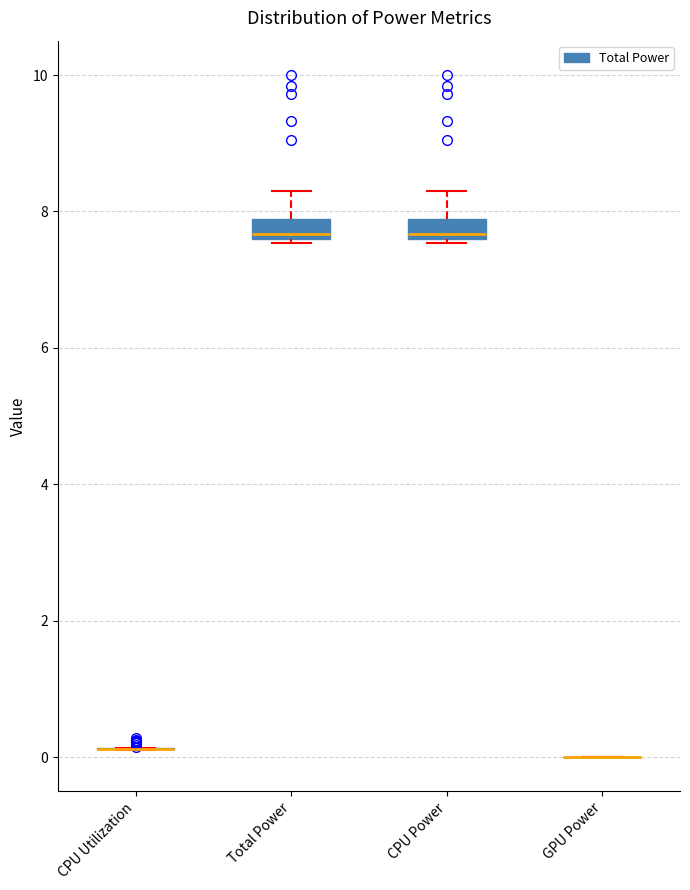

Where is the upper edge of the box for CPU Power on the y-axis? The values are not printed on the chart, so give them approximately, as read against the axis.

7.8